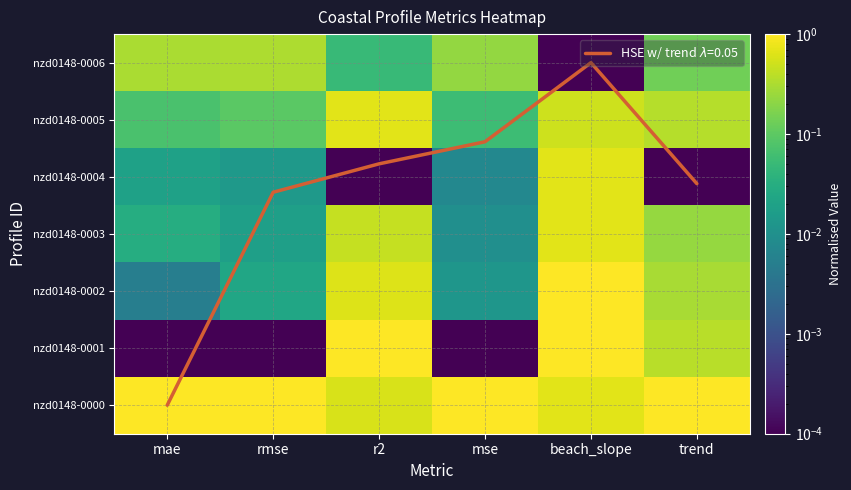

What is the difference between the highest and lowest values at mae?

1.0